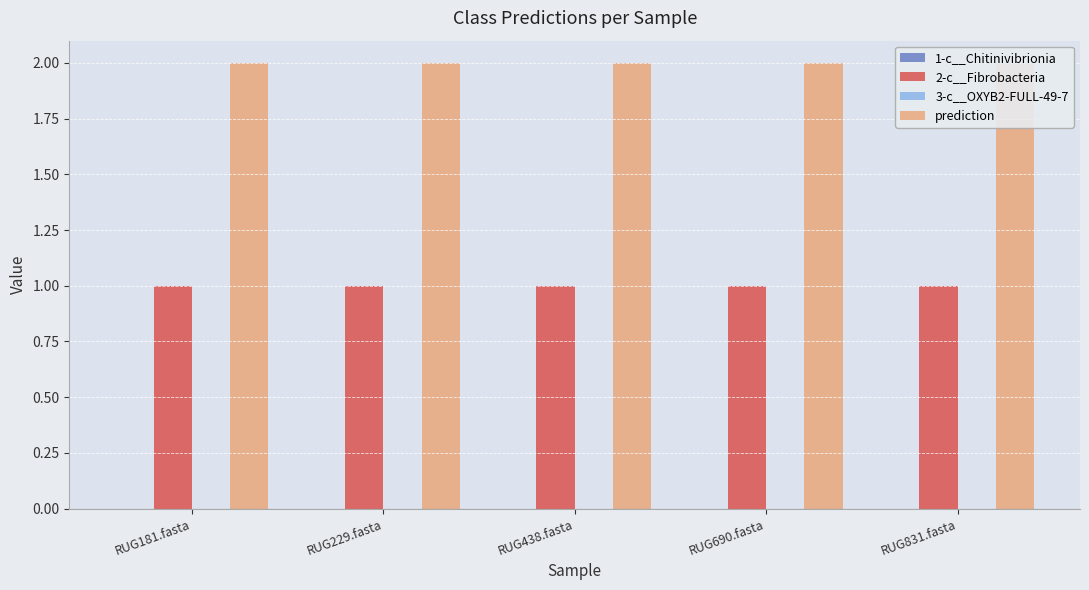

True or false: 1-c__Chitinivibrionia has a value of 0 at RUG831.fasta.

True